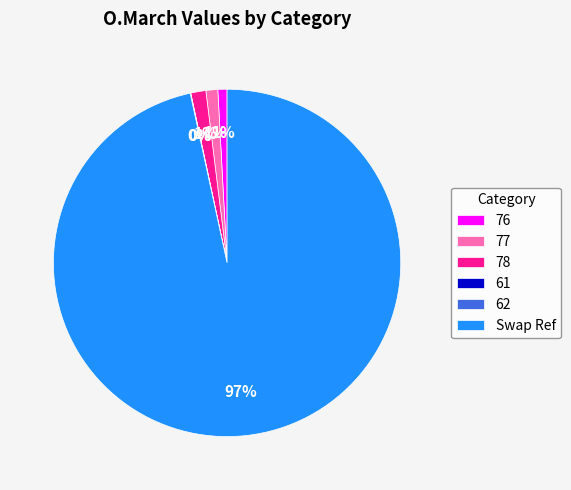

To the nearest percent, what is the difference between the largest and smallest slice percentages?

97%